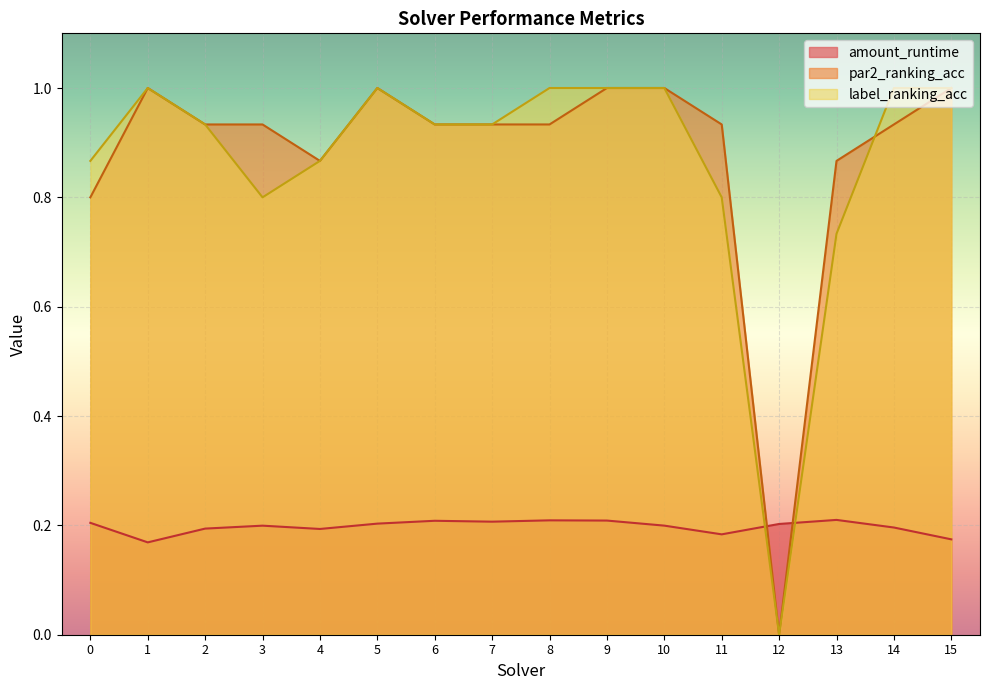

What is the lowest value of the amount_runtime series?

0.2